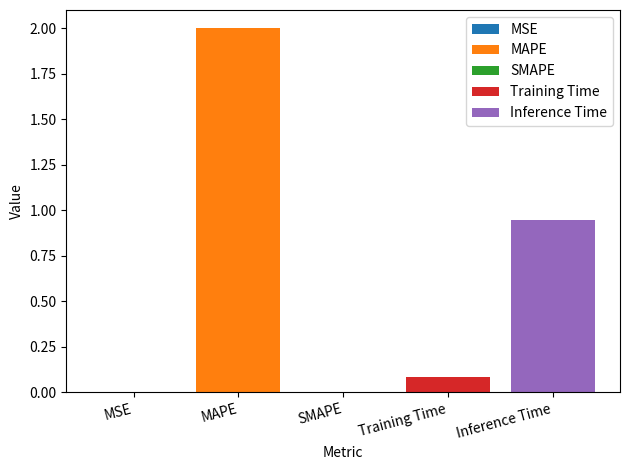

The value at MSE is 0.0. True or false?

True